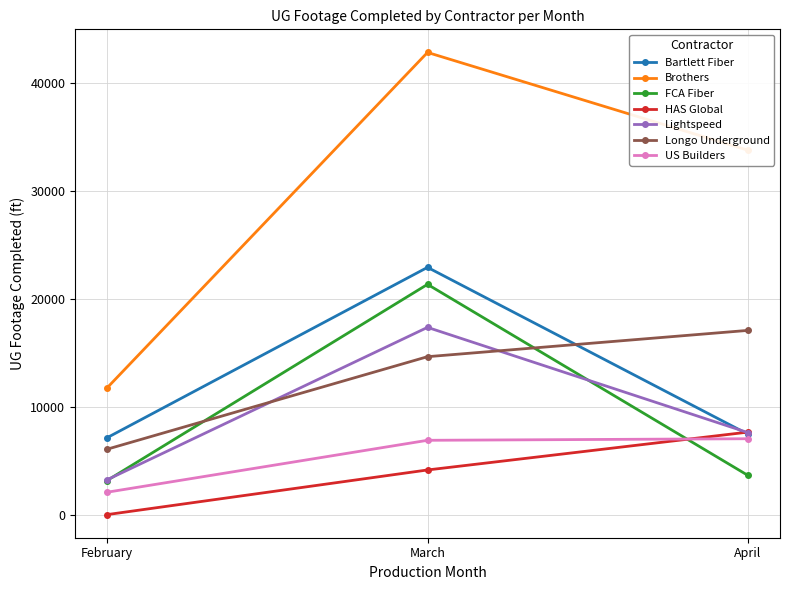

Is it true that Longo Underground equals 9533 at February?

False